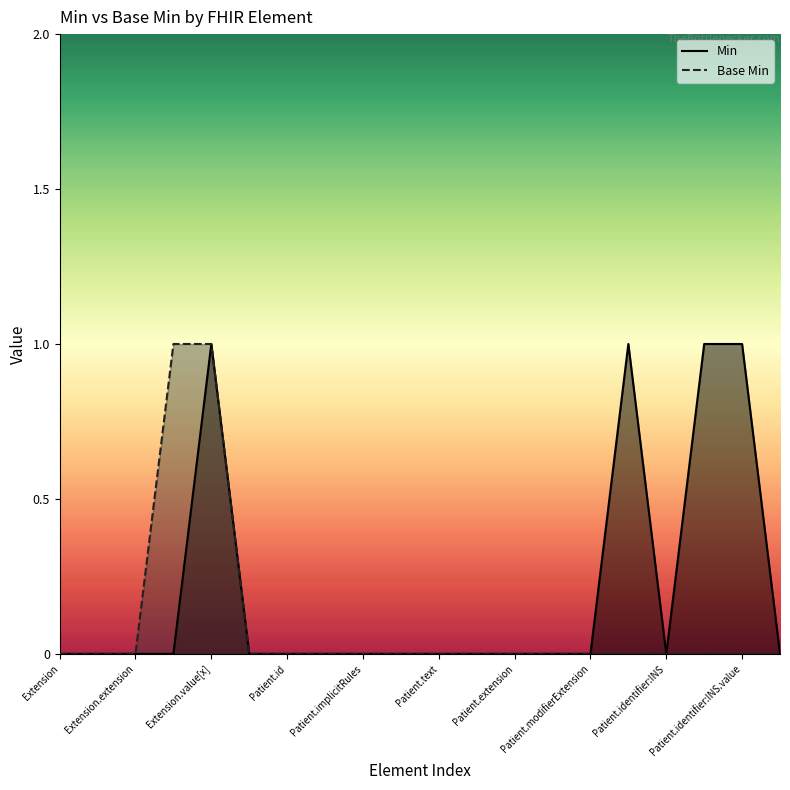

List the series in order of their overall mean, lowest first.

Base Min, Min